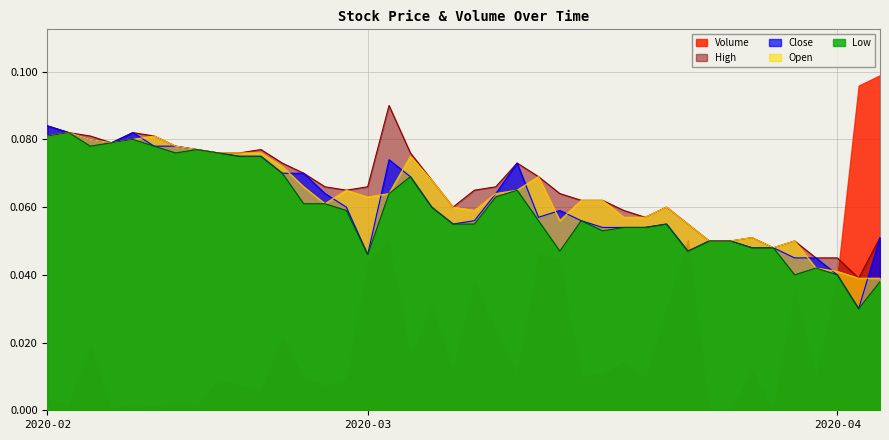

After their last crossing, which series has the higher values: Open or Volume?

Volume